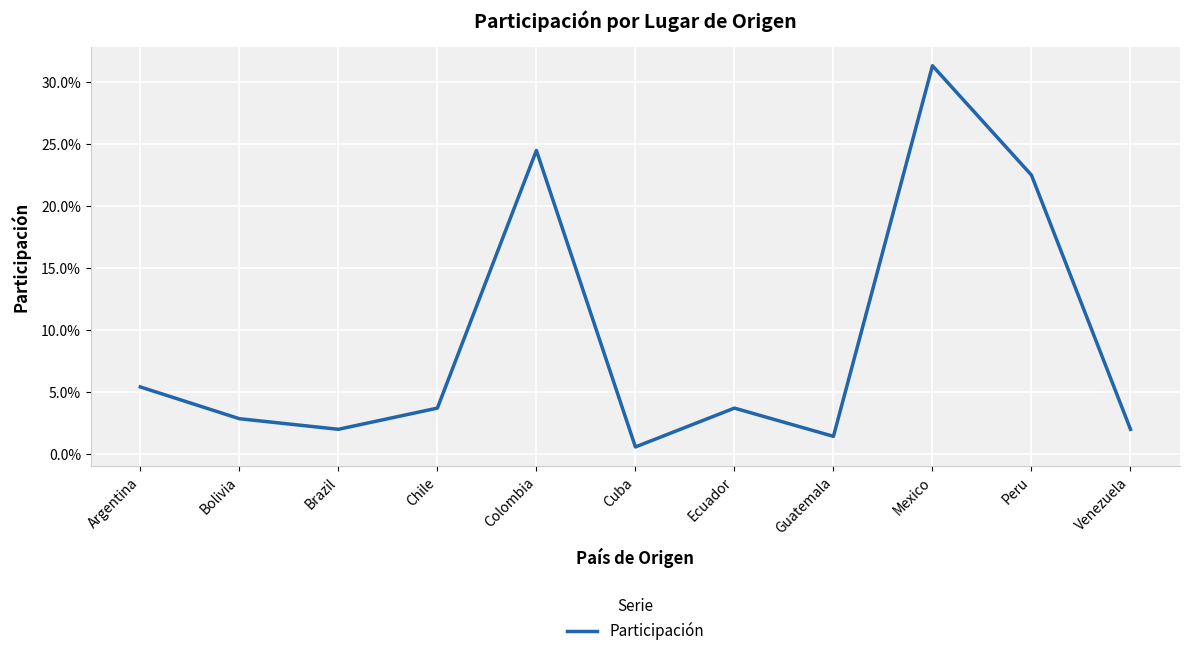

How many interior local peaks (higher than both neighbors) does the data have?

3